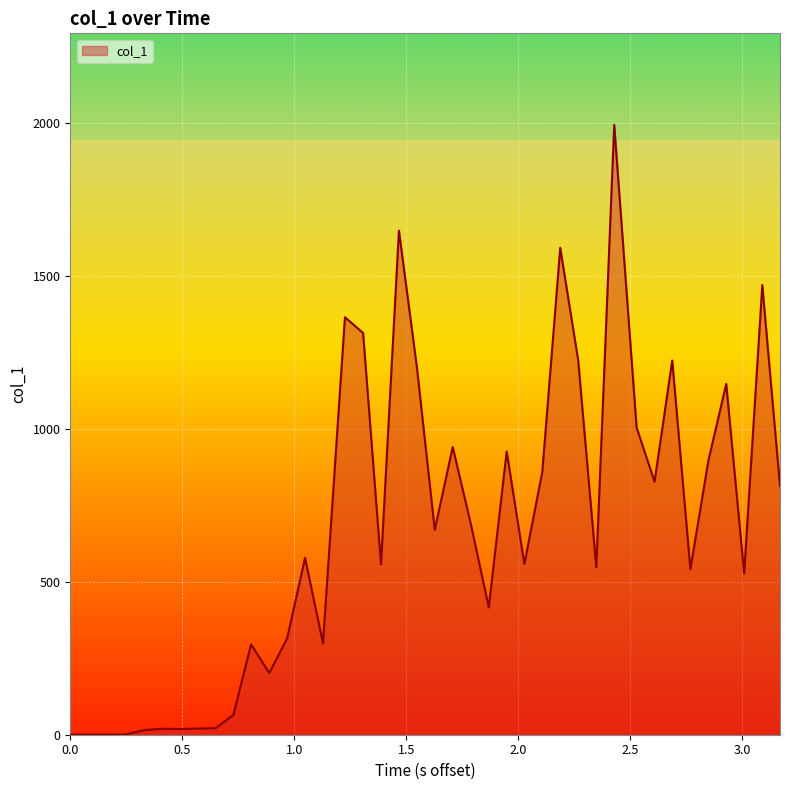

What is the difference between the maximum and minimum values?

1993.6